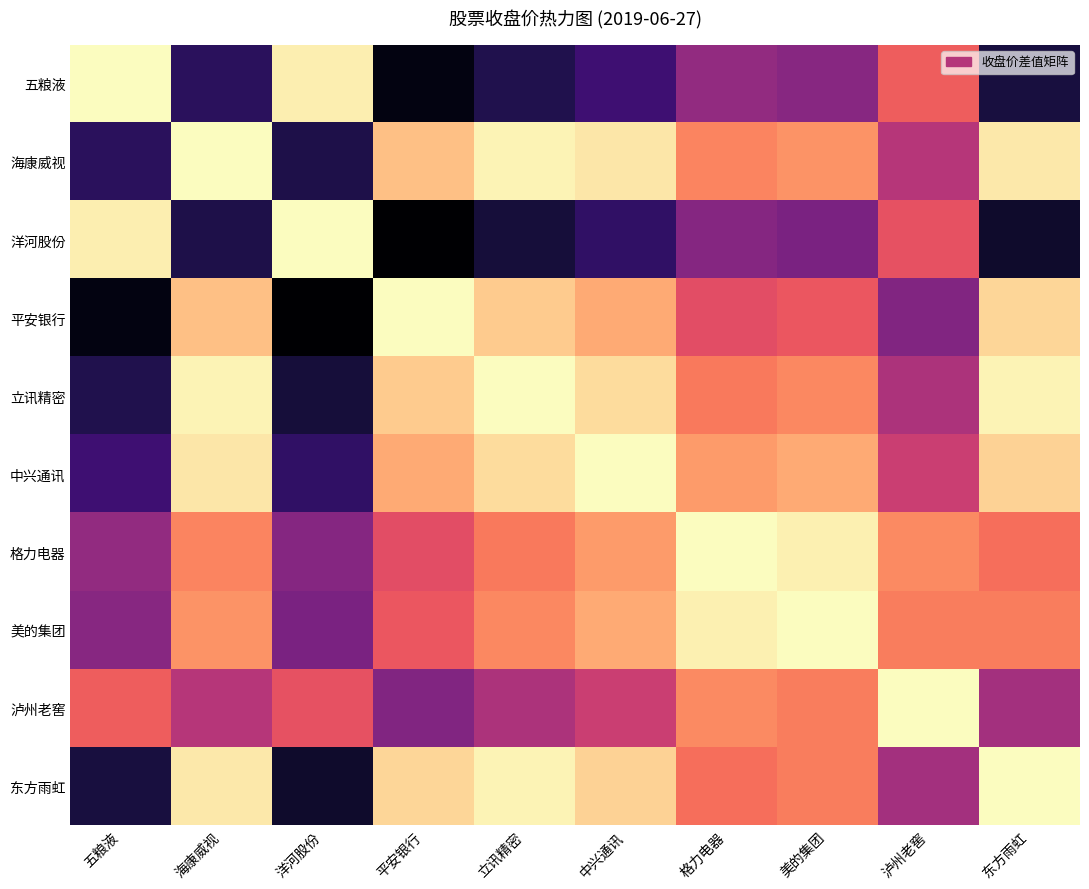

What is the total value across all series at 美的集团?

303.7